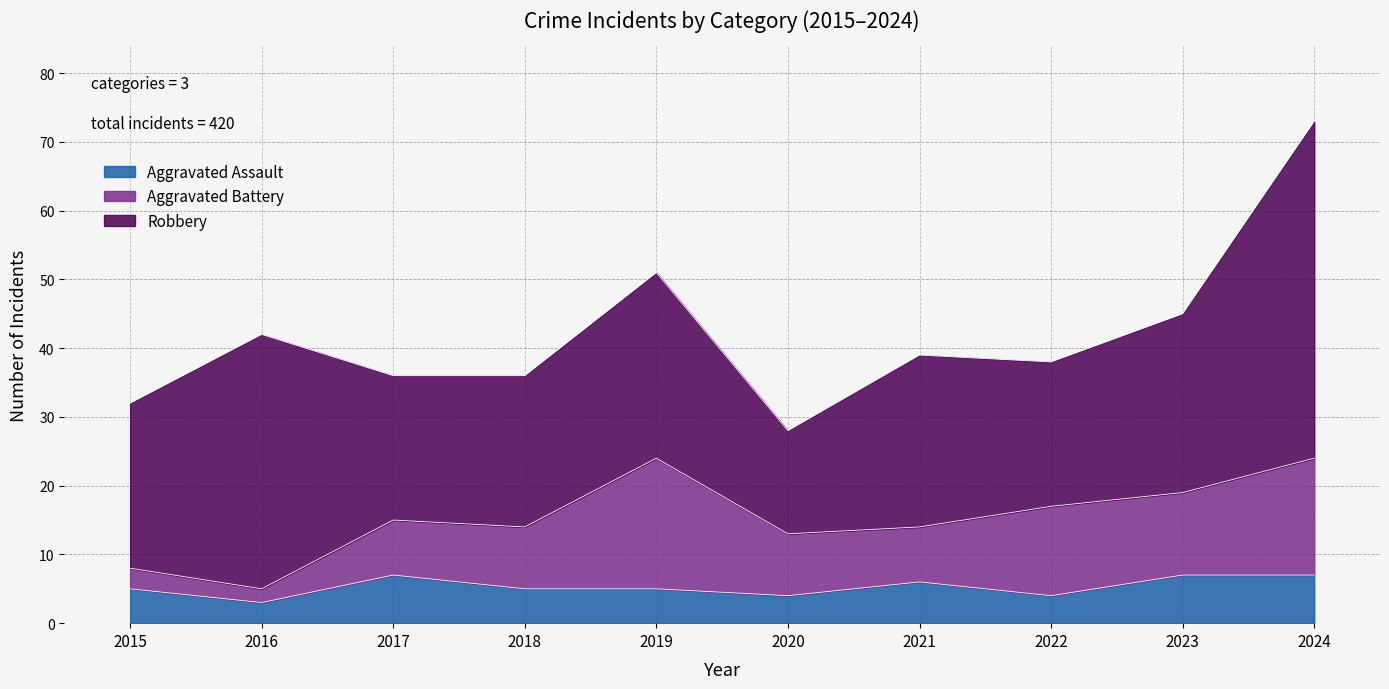

What is the highest value of the Aggravated Assault series?

7